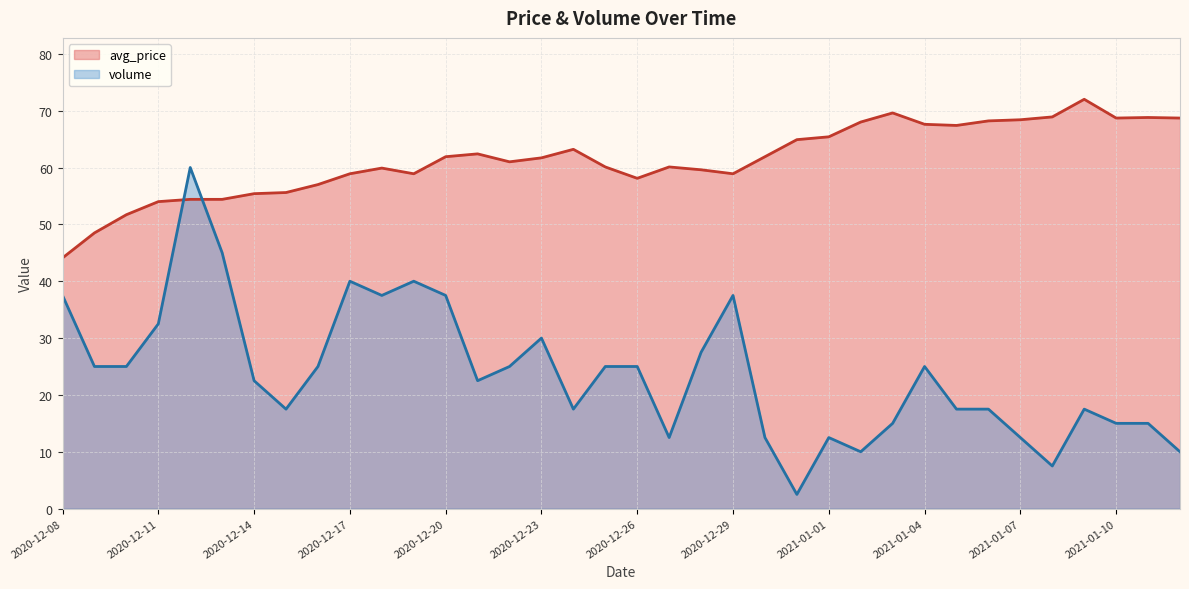

What position from the right is 2021-01-03?

10